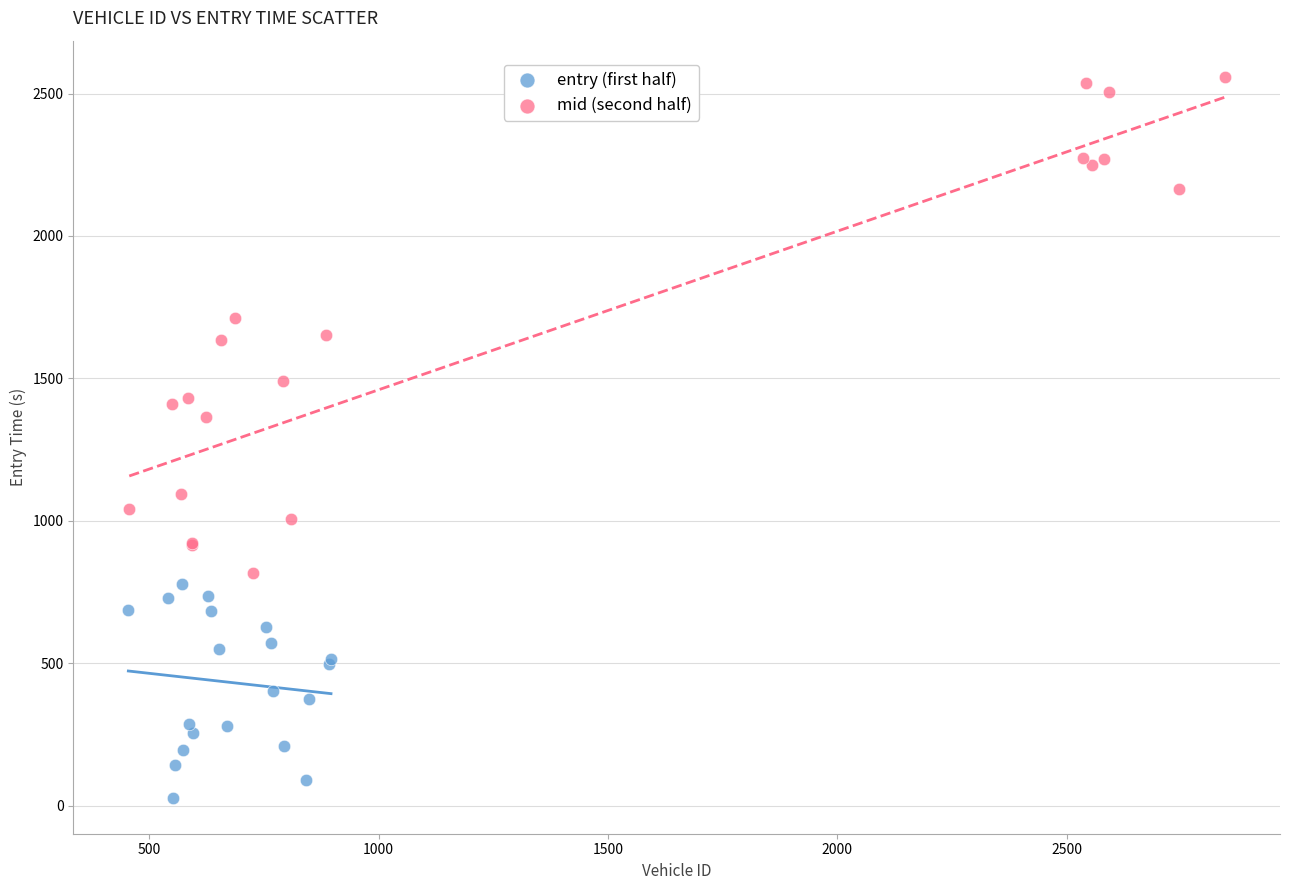

Which series contains the highest Y value?

mid (second half)